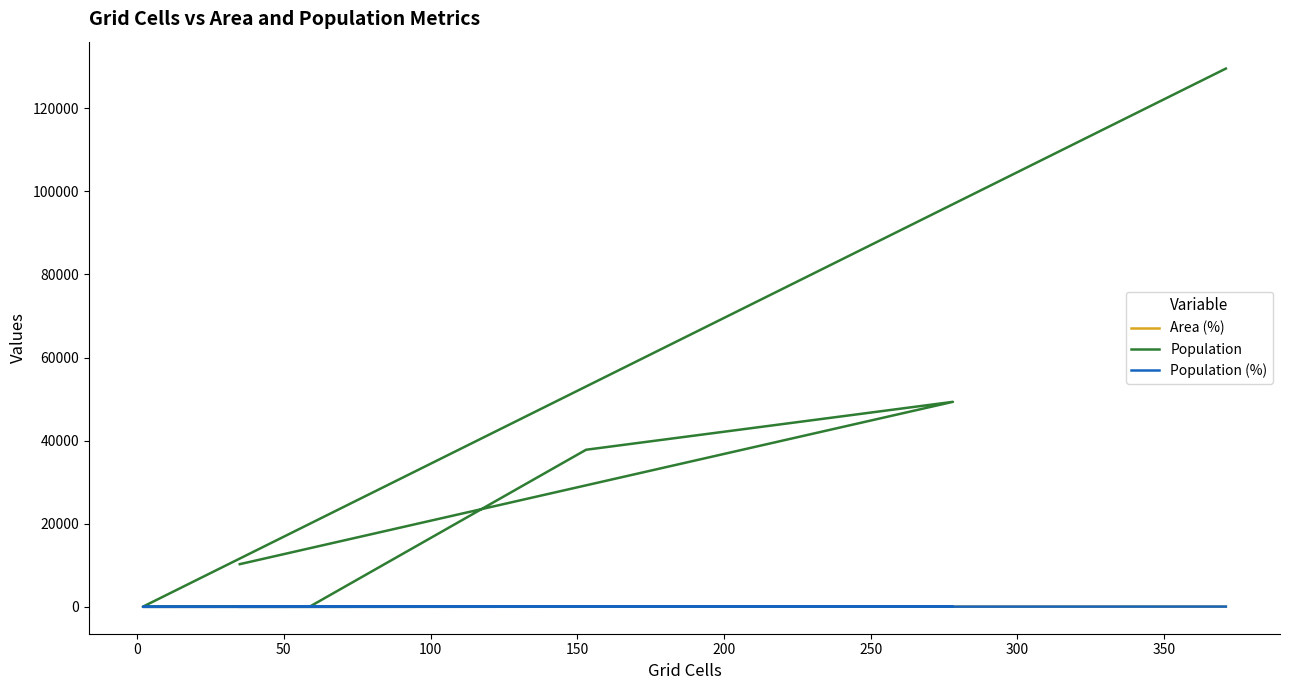

What is the difference between the maximum and second lowest values in the Area (%) series?

37.4